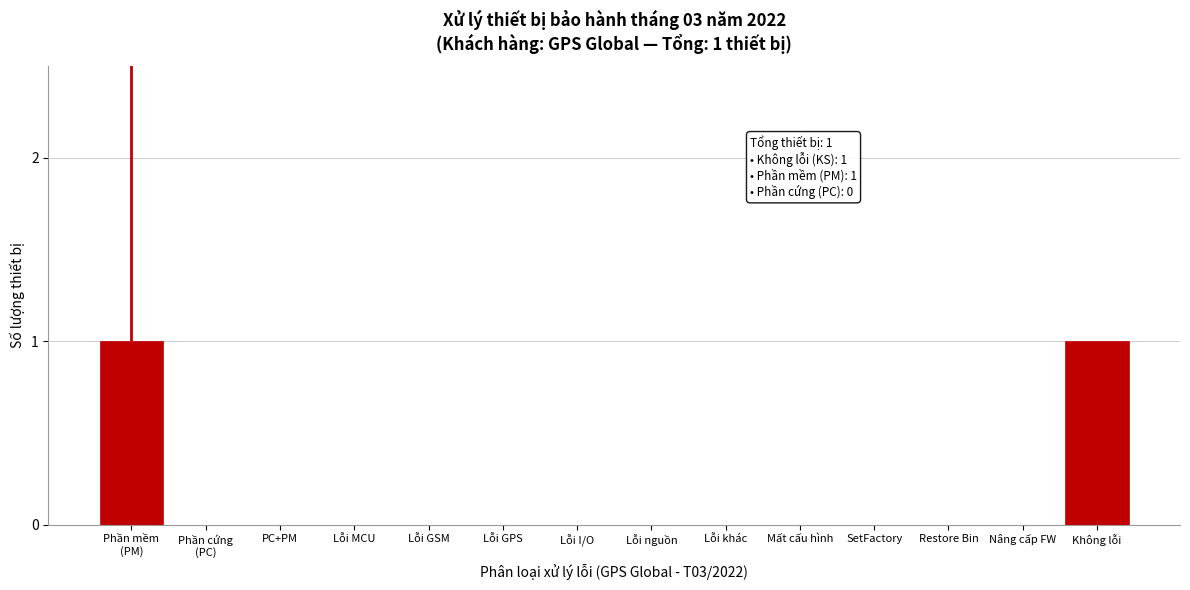

Is it true that the value at Không lỗi is 1?

True